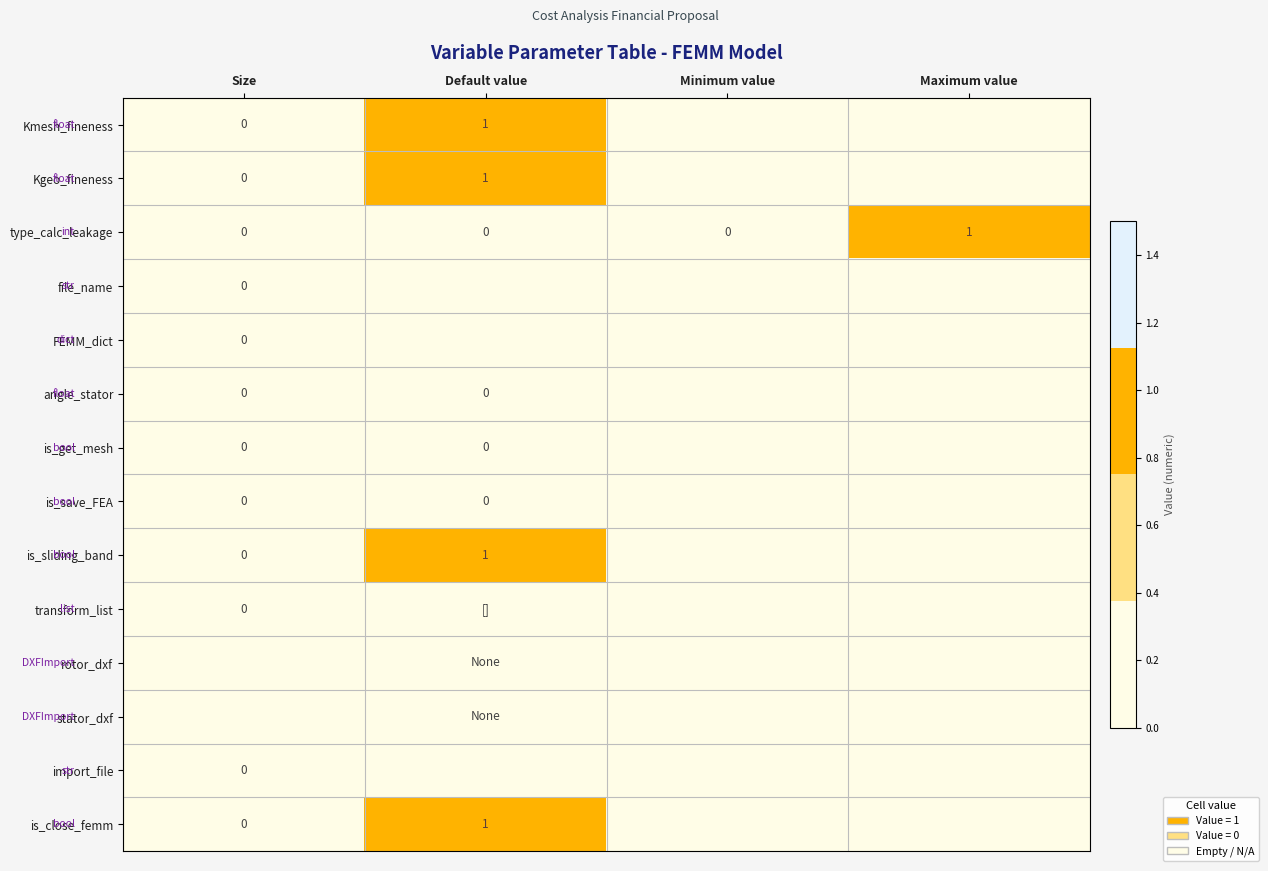

At which label does type_calc_leakage reach its peak?

Maximum value